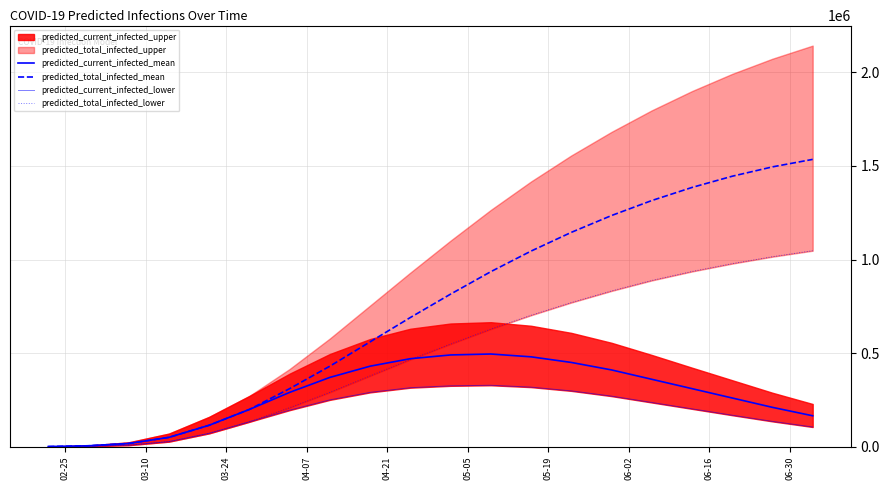

How many data points in predicted_total_infected_lower are above 548000?

9